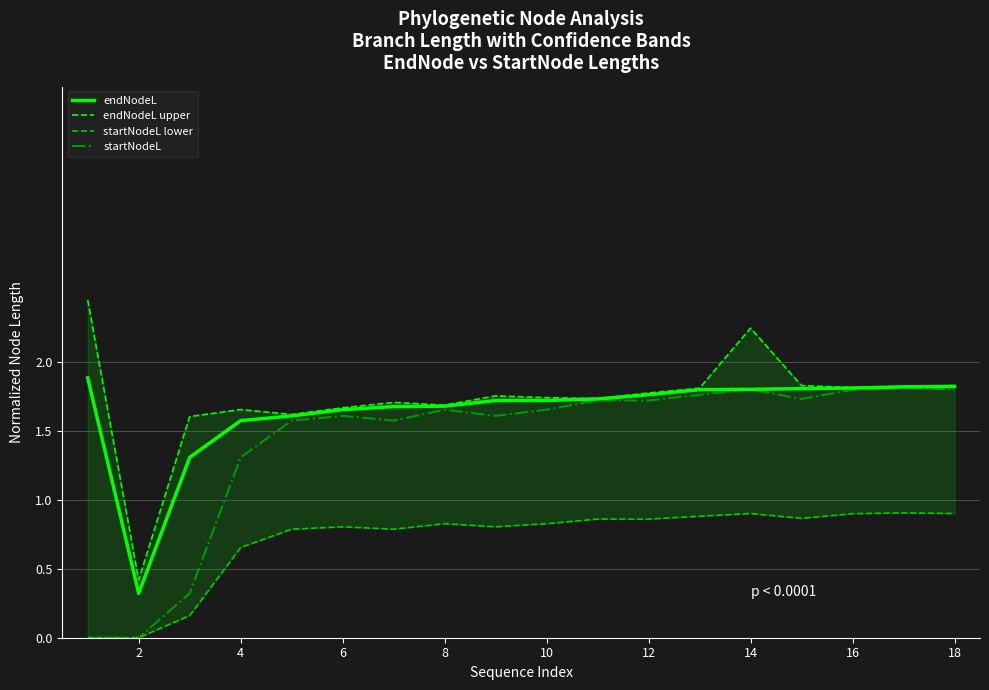

True or false: endNodeL and startNodeL lower intersect in this chart.

False